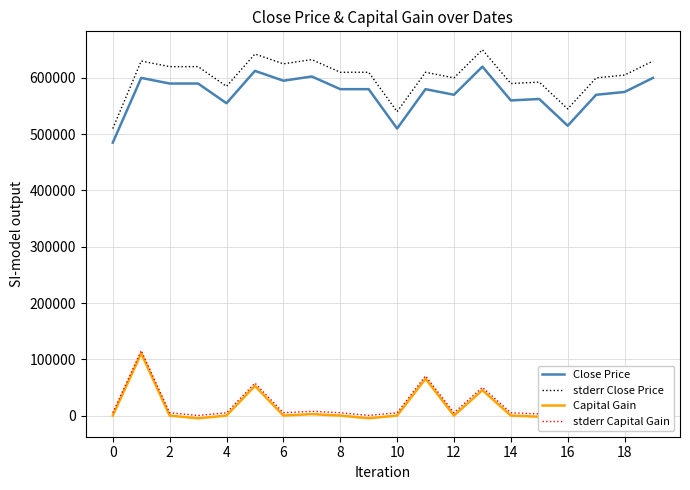

Which series has the largest total across all categories?

stderr Close Price